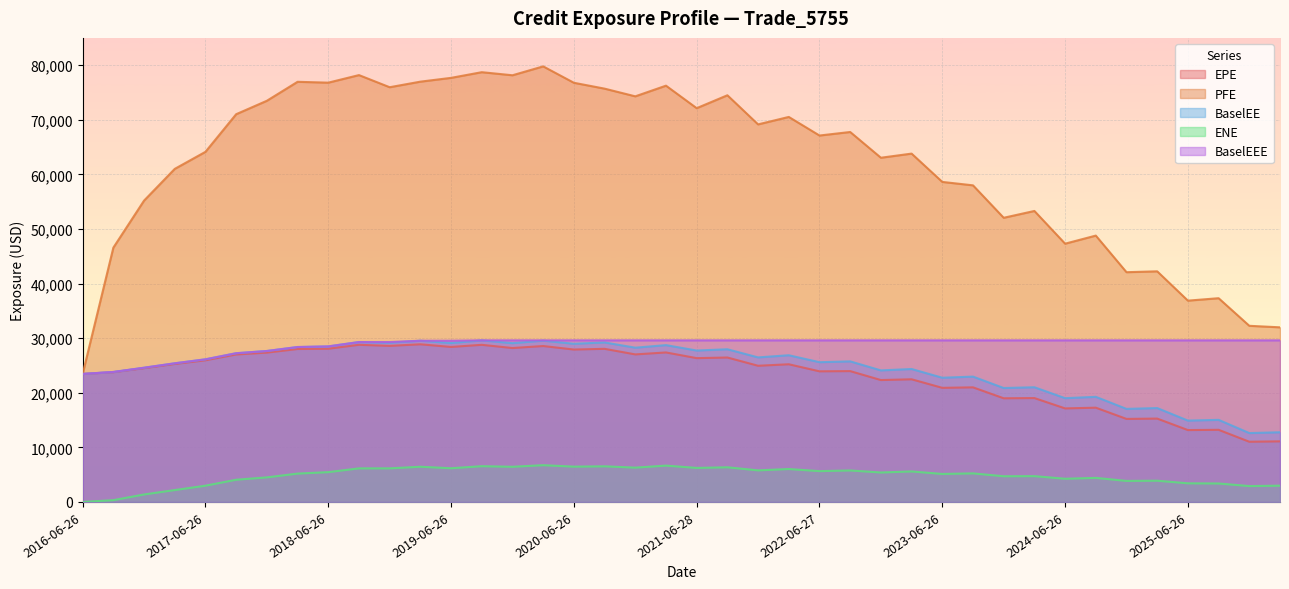

Which category has the lowest value in the EPE series?

2025-12-29